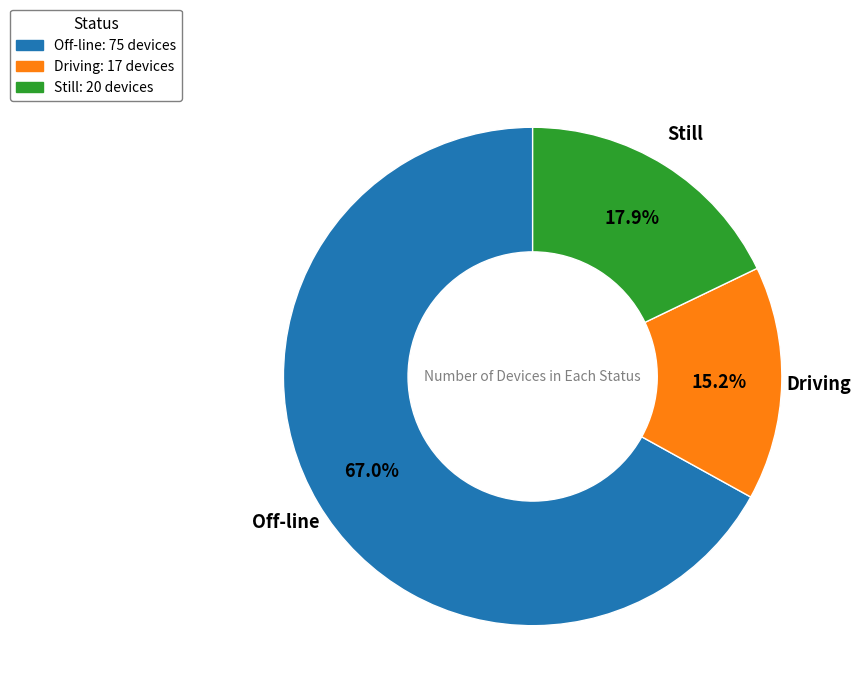

What percentage is NOT represented by Still?

82.1%